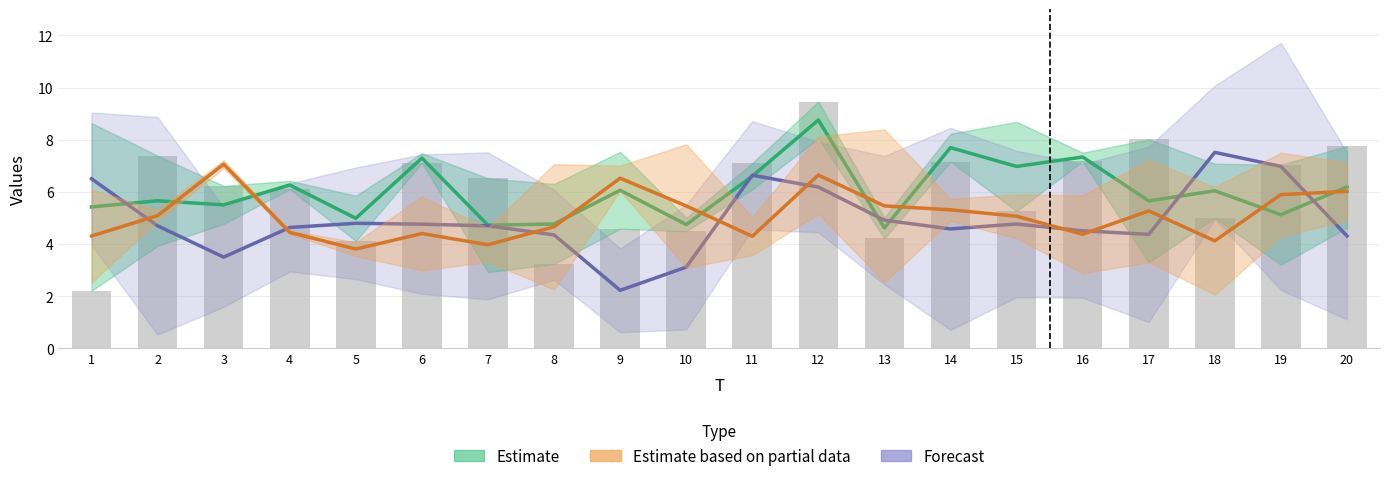

Which series has the largest total across all categories?

Estimate